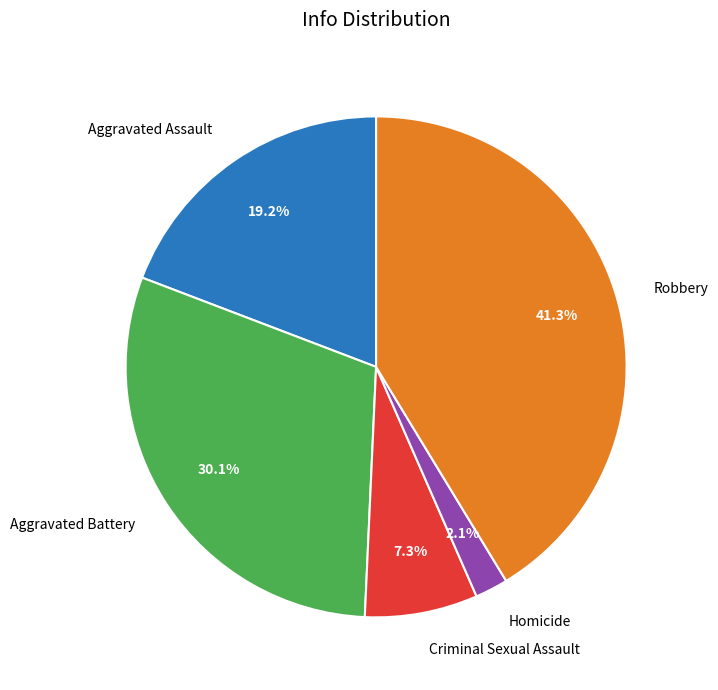

How many segments does this pie chart have?

5